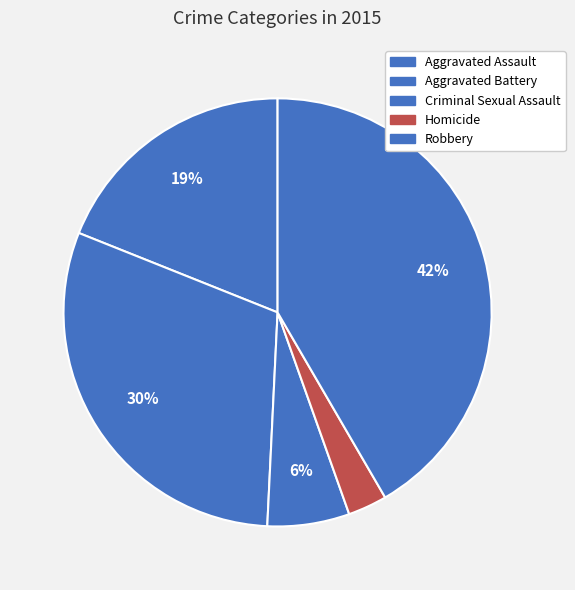

How much of the chart is everything except Homicide?

97.0%